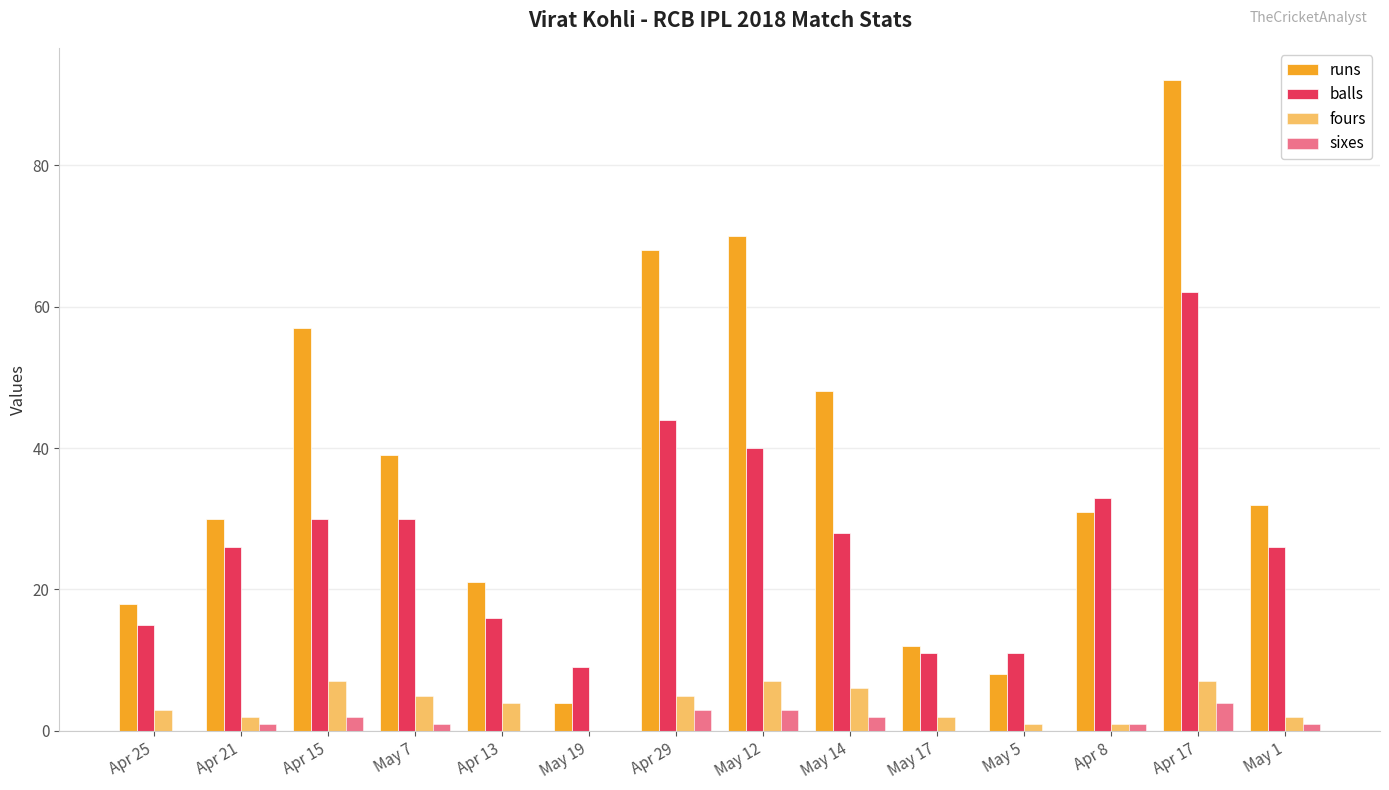

Reading left to right, transcribe all the data shown in this chart.

runs: 18	30	57	39	21	4	68	70	48	12	8	31	92	32
balls: 15	26	30	30	16	9	44	40	28	11	11	33	62	26
fours: 3	2	7	5	4	0	5	7	6	2	1	1	7	2
sixes: 0	1	2	1	0	0	3	3	2	0	0	1	4	1